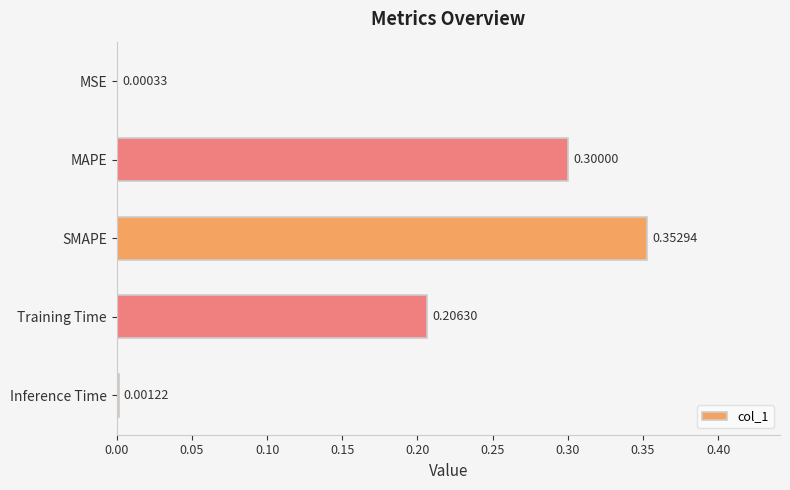

What is the sum of all values?

0.9